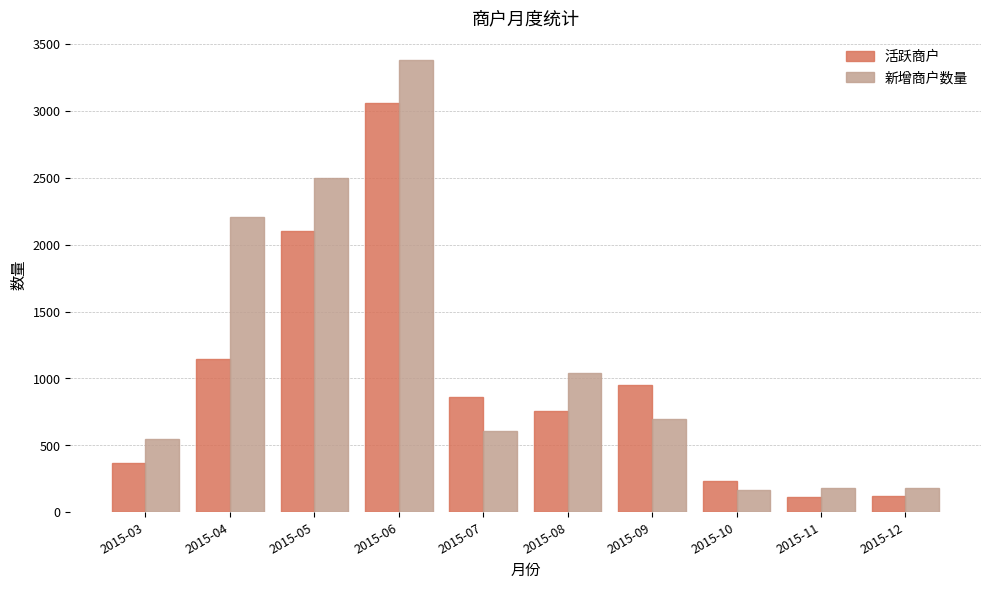

What is the average value of the 活跃商户 series?

971